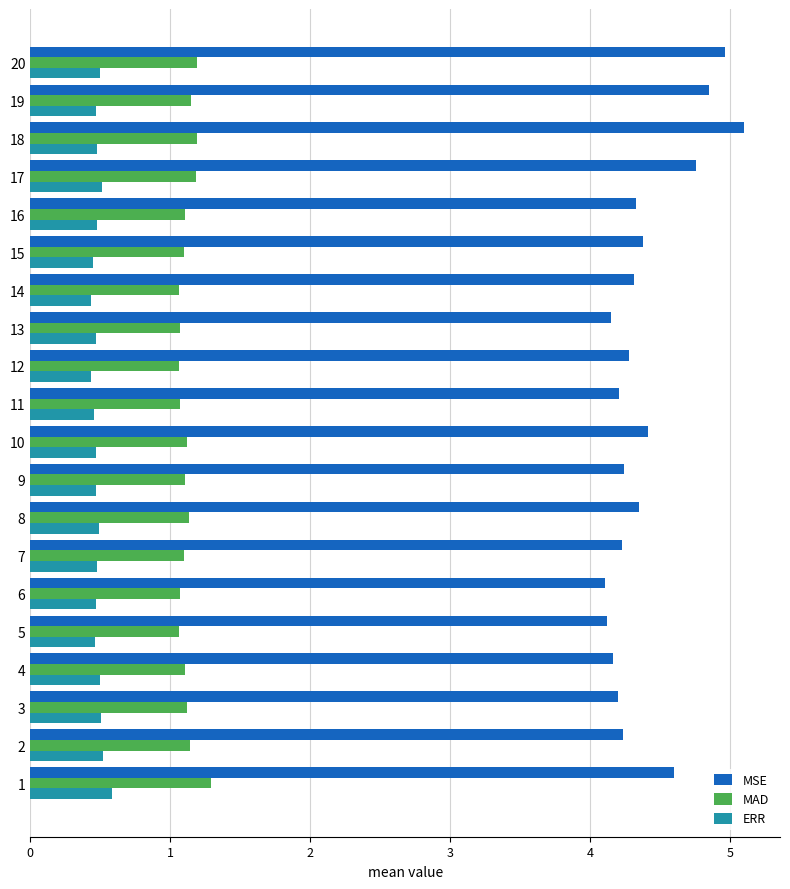

At how many categories does at least one series exceed 1?

20